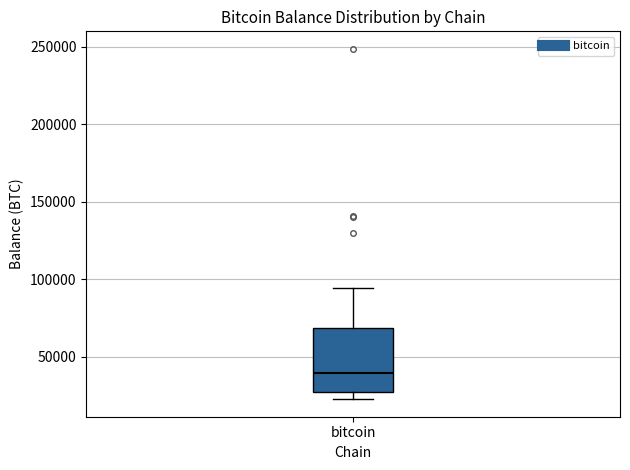

Read this box plot against the y-axis: the position of the median line, the range covered by the box, and the ends of both whiskers. The values are not printed on the chart, so give them approximately, as read against the axis.

median 40000, box 25000 to 70000, whiskers 25000 (just below the box's lower edge) to 95000